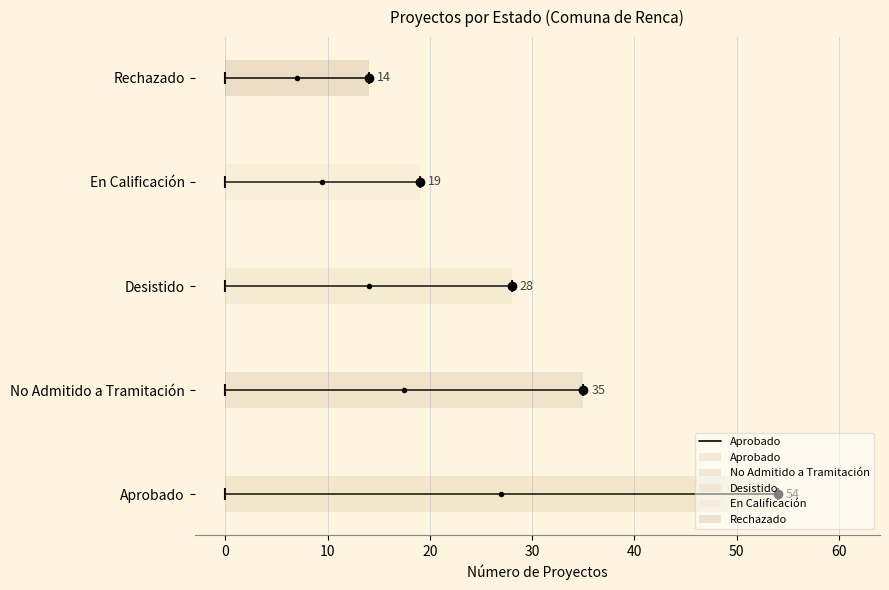

At which label does the data first exceed 28?

Aprobado